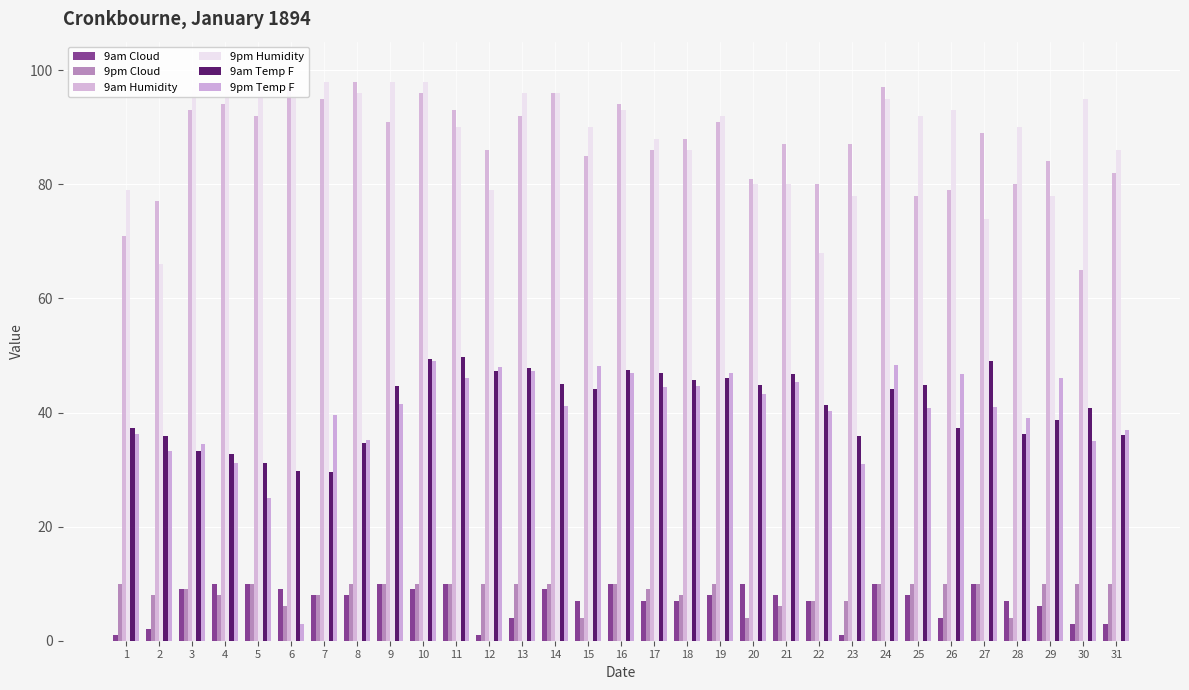

What is the total value across all series at 26?

270.0